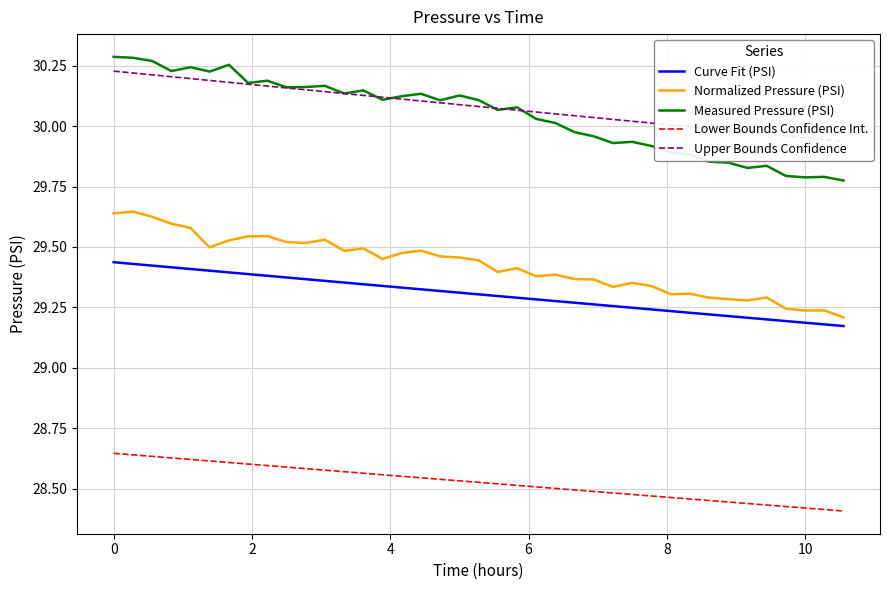

True or false: Upper Bounds Confidence and Lower Bounds Confidence Int. cross at least once.

False